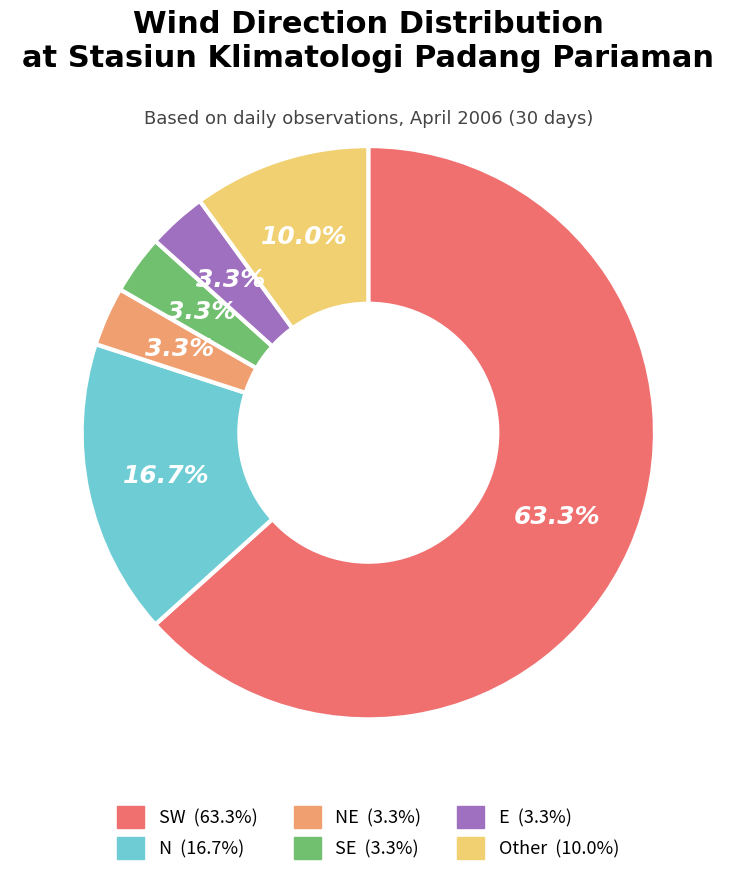

Does any single category account for the majority?

Yes